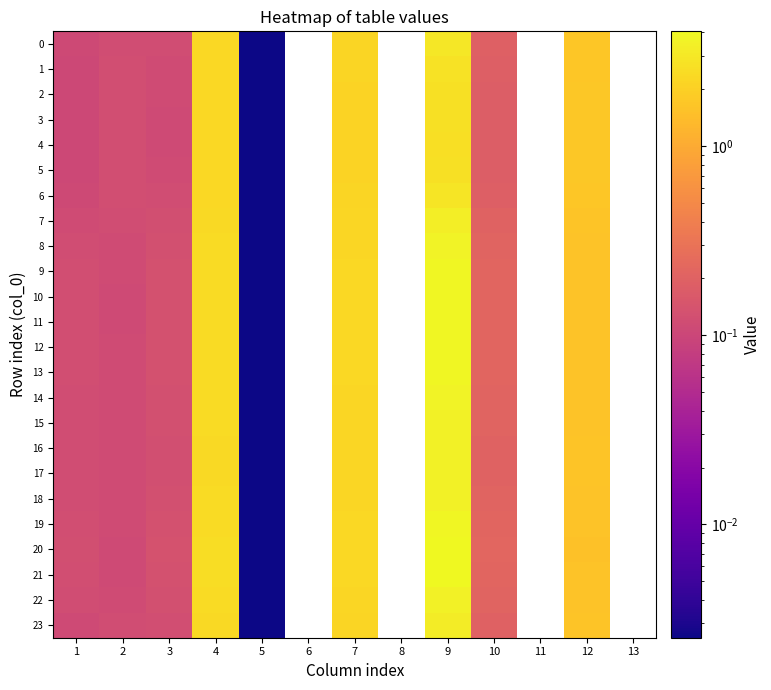

At which category is the sum across all series the highest?

9